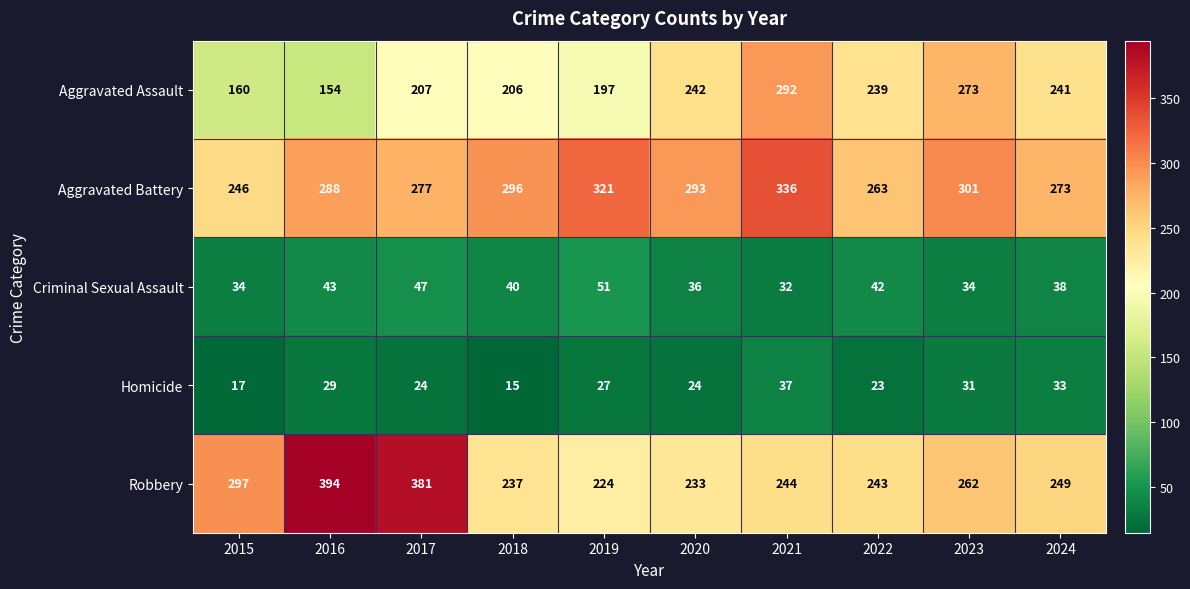

Read the Aggravated Battery value at 2016, to the nearest 5.

290